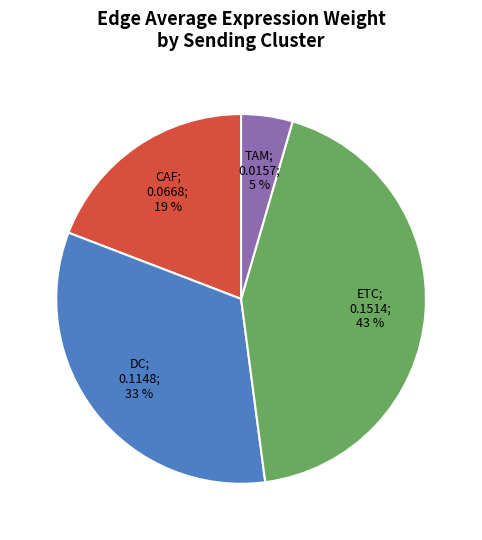

Does any single category account for the majority?

No